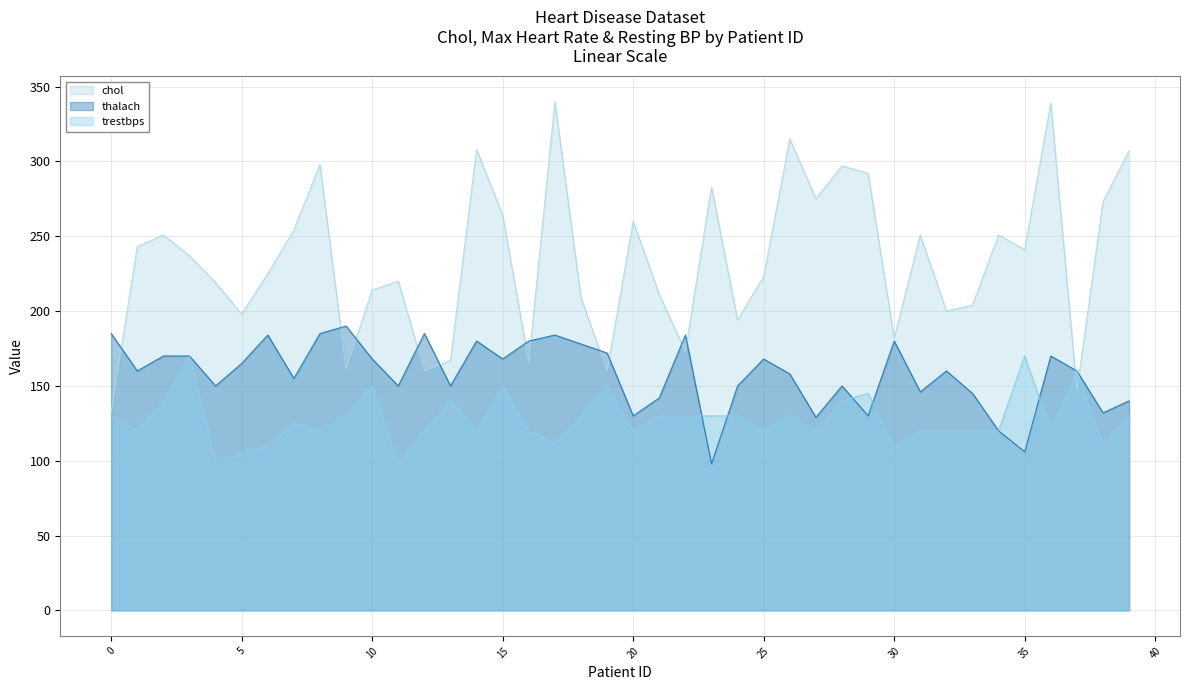

Which category has the highest value in the chol series?

17